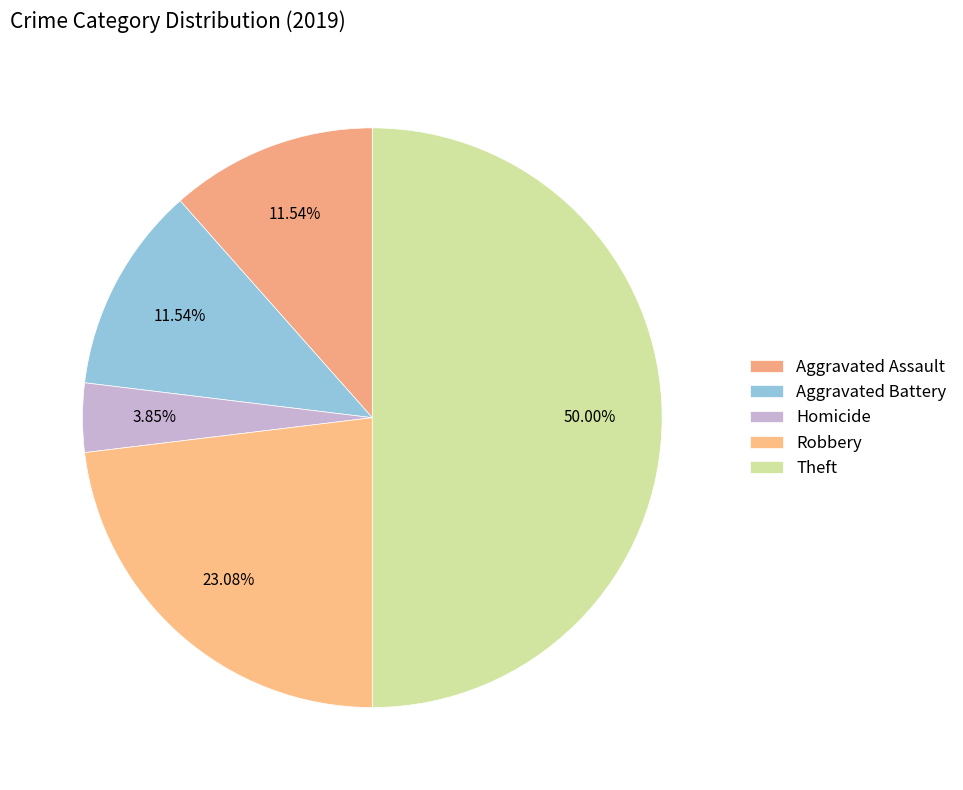

Approximately how many times larger is the value at Aggravated Battery compared to Aggravated Assault?

1.0